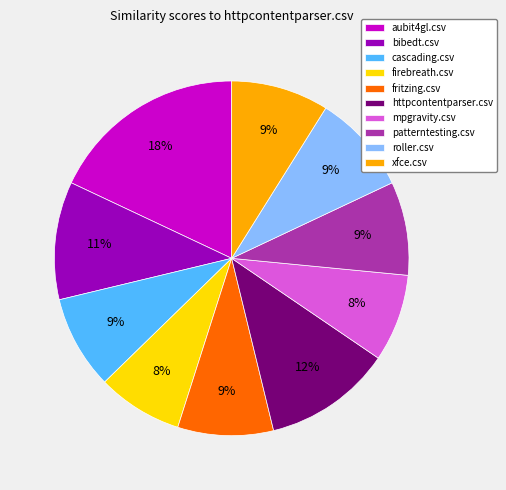

The httpcontentparser.csv slice represents 12% of the pie. True or false?

True